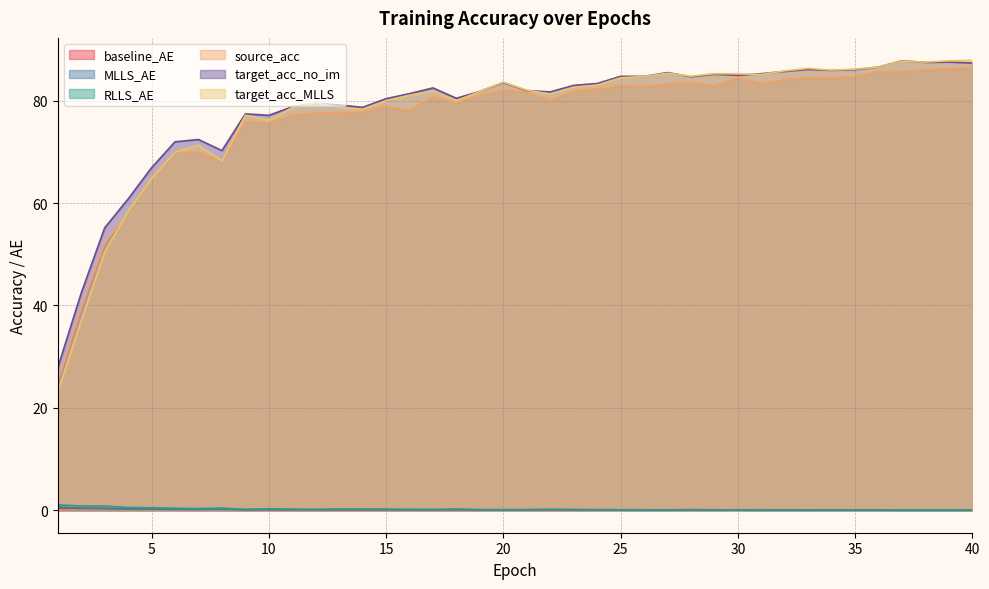

Rank the series at 9 from lowest to highest value.

MLLS_AE, baseline_AE, RLLS_AE, source_acc, target_acc_MLLS, target_acc_no_im